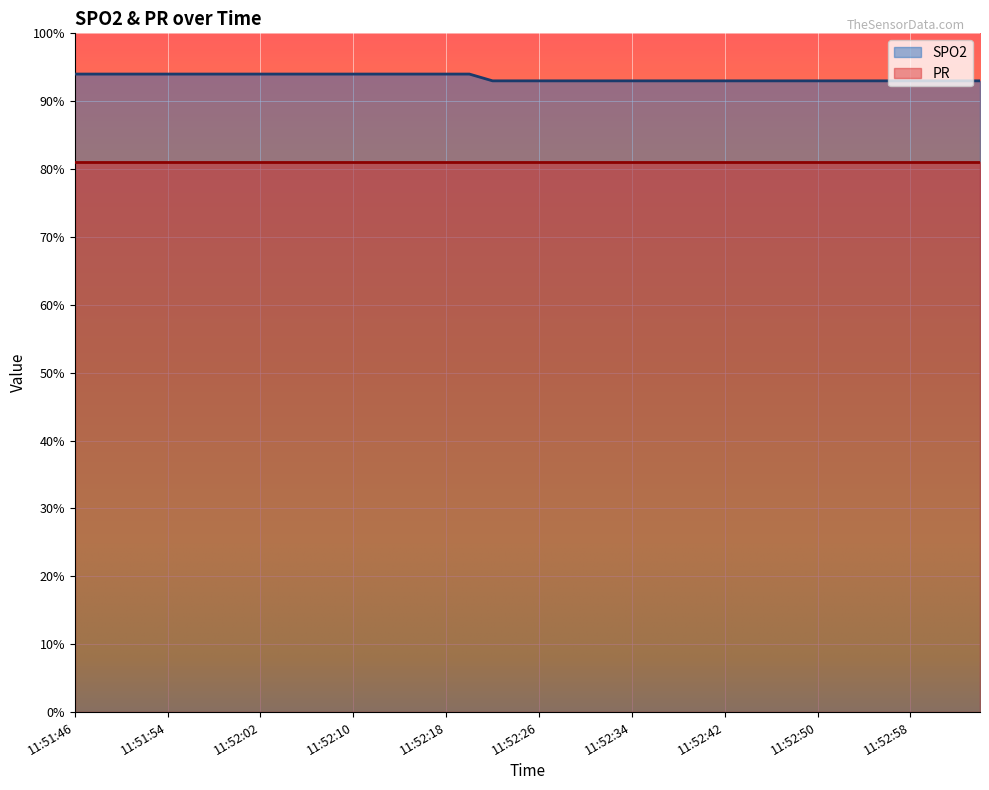

What is the label of the 5th point from the right?

11:52:56